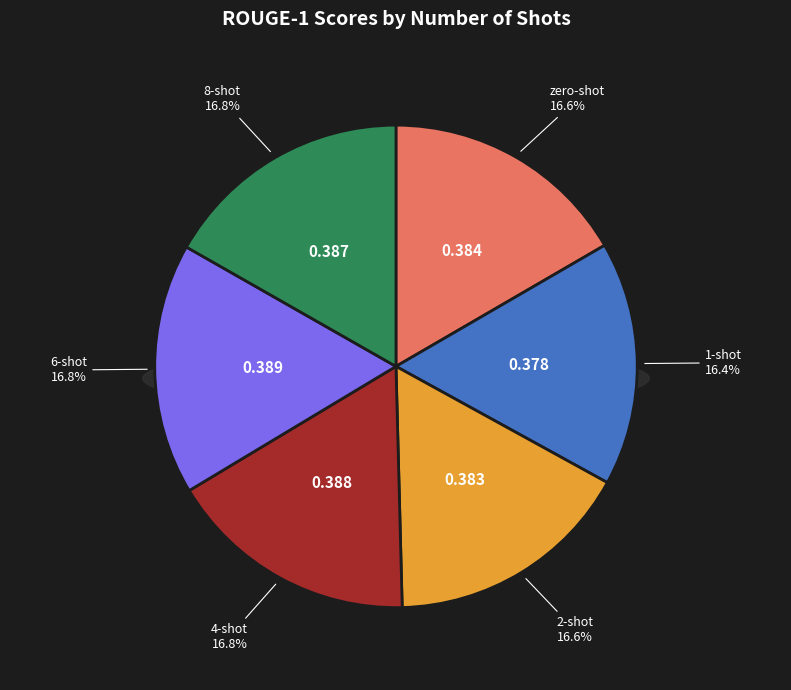

What percentage do 8-shot and 1-shot together represent?

33.1%